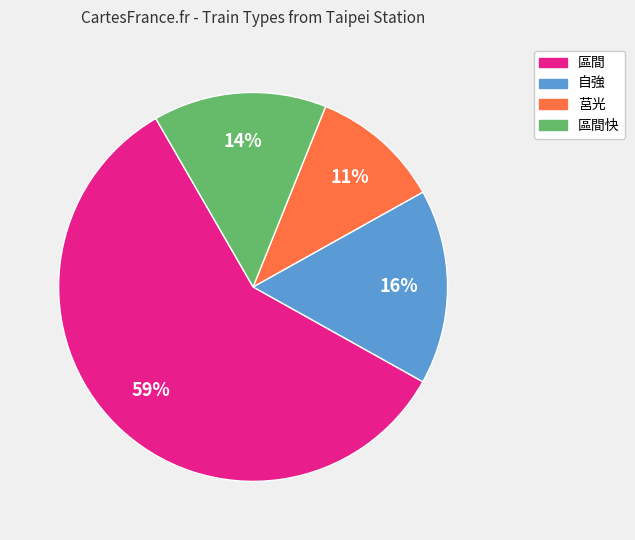

What is the largest slice in the pie chart?

區間